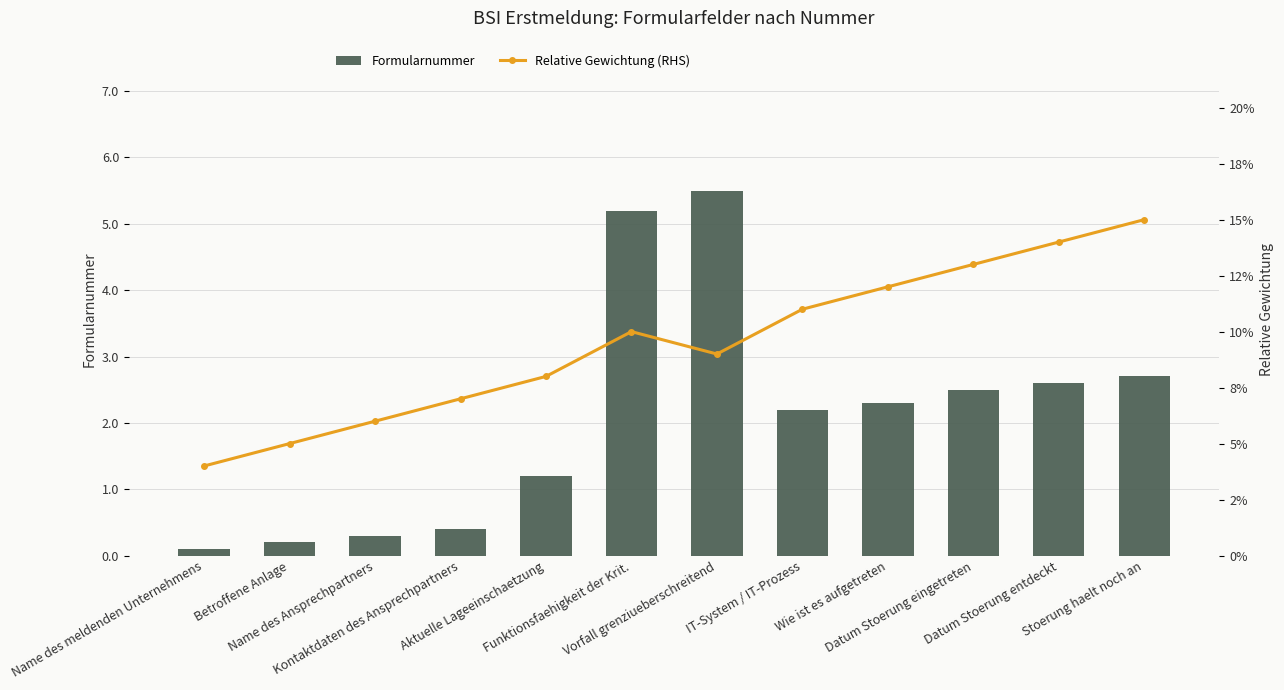

The Formularnummer series shows 1.1 at Datum Stoerung entdeckt. True or false?

False